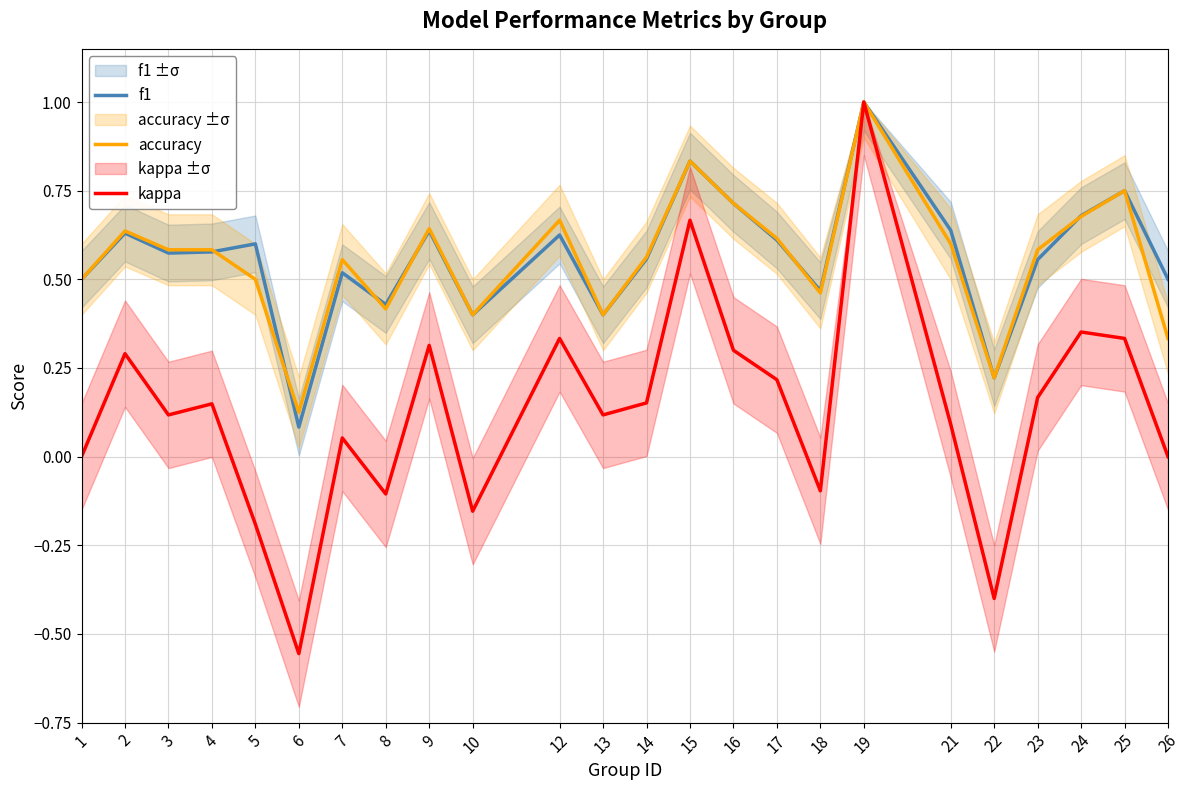

What is the value of the kappa point at the 13th from the left?

0.2